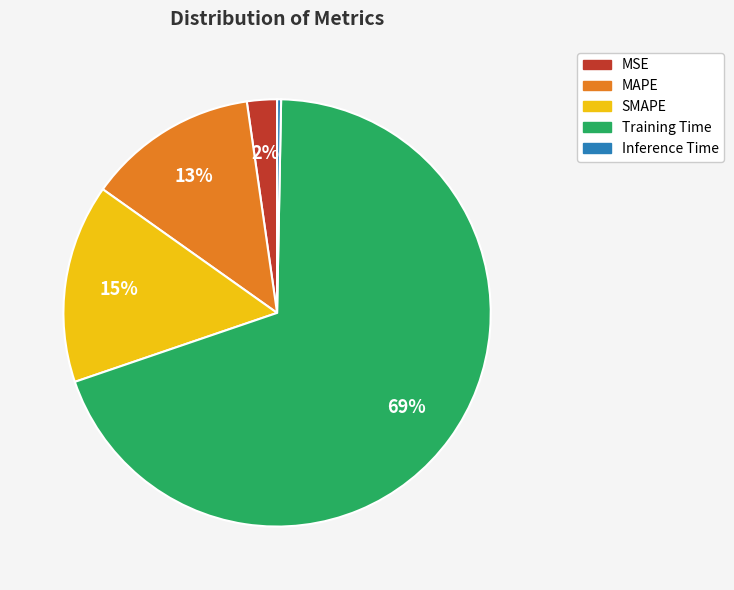

How many slices are in this pie chart?

5